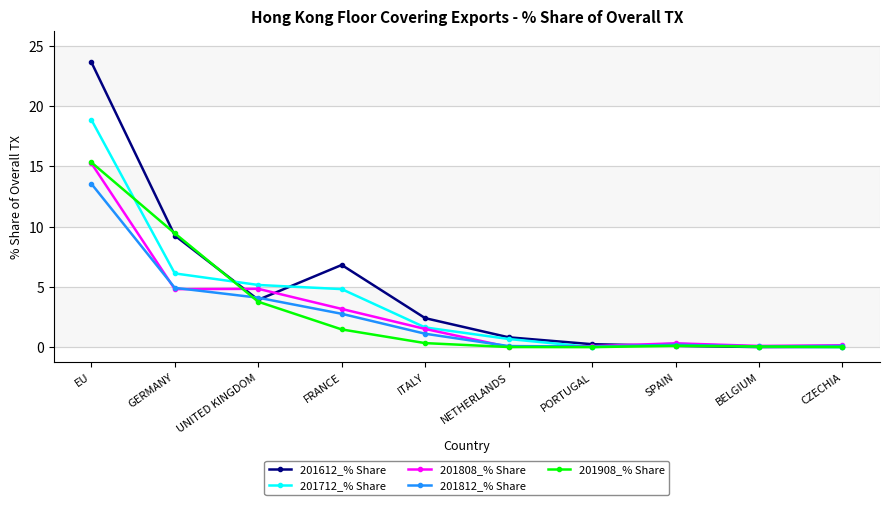

Between which two adjacent categories do 201712_% Share and 201812_% Share first intersect?

NETHERLANDS and PORTUGAL